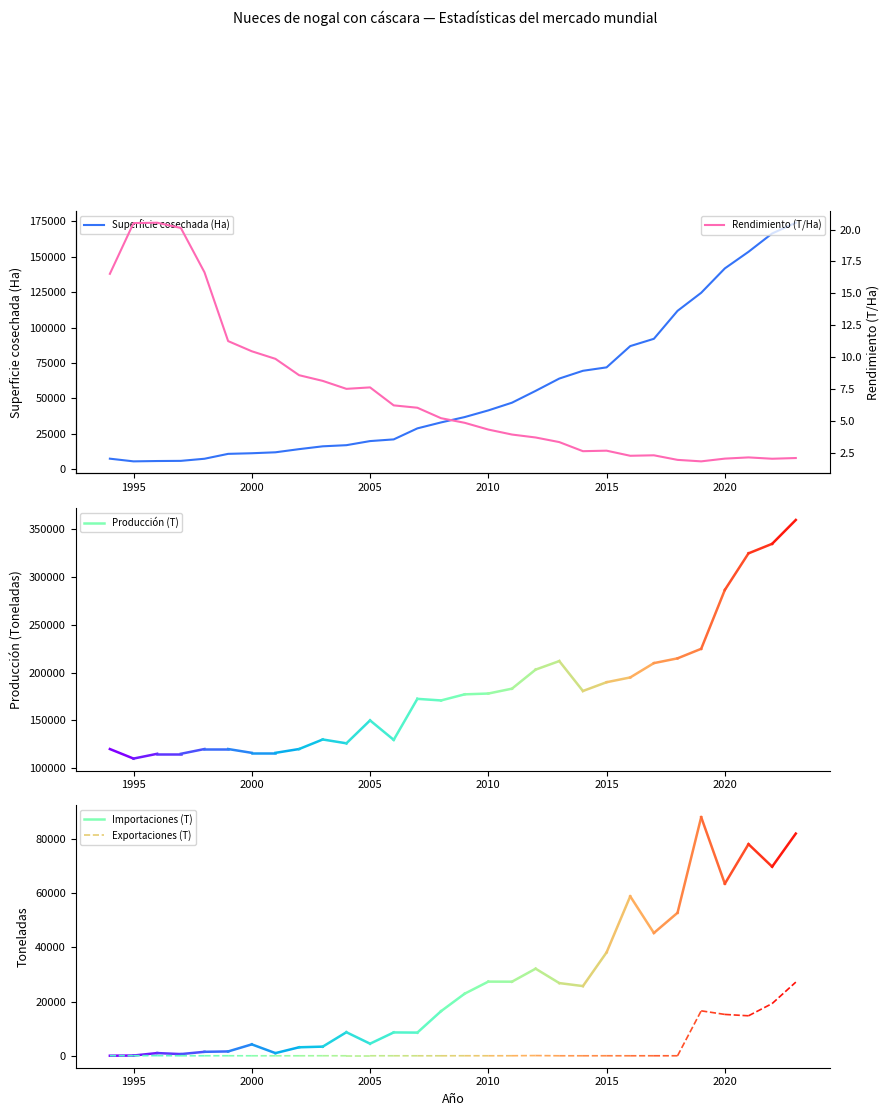

In Superficie cosechada (Ha), how many points are lower than both neighbors (excluding endpoints)?

1